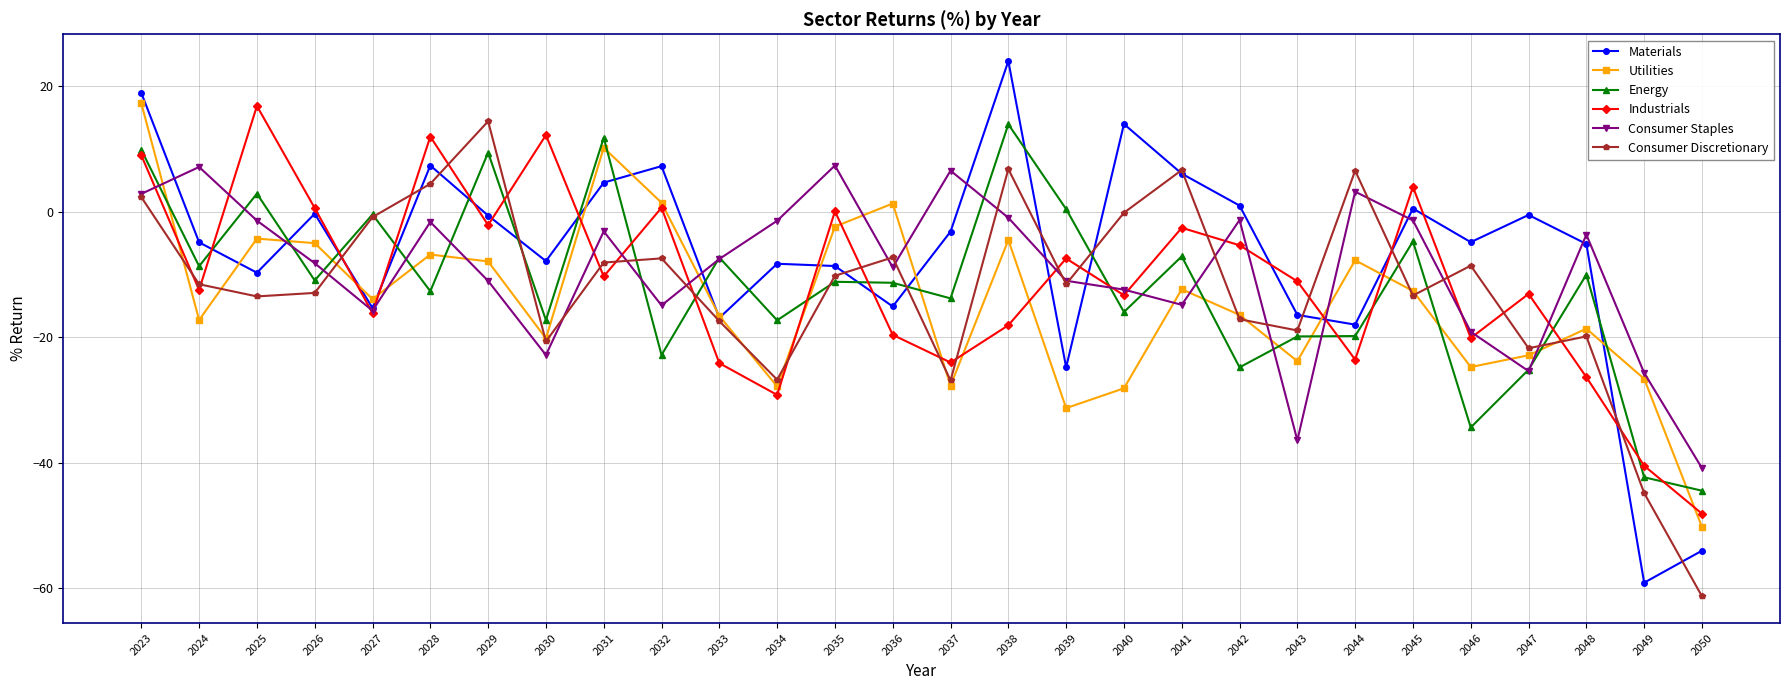

Read the Energy value at 2038.

13.9